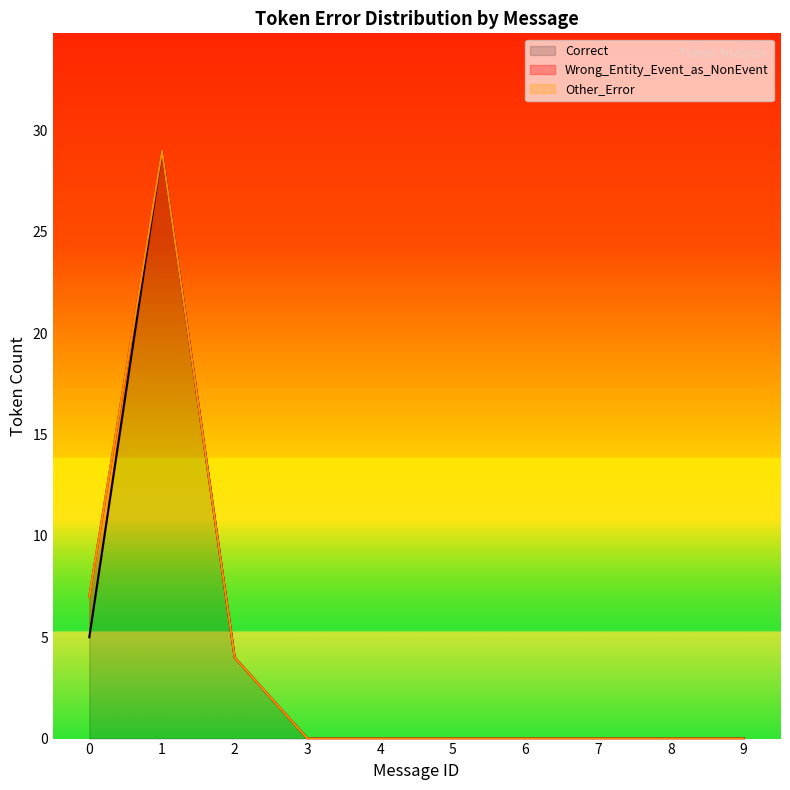

True or false: Correct has a value of -19 at 6.

False